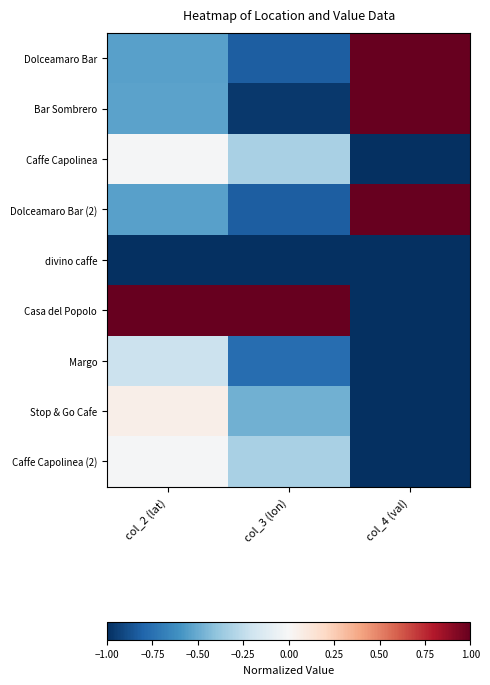

What is the greatest value displayed?

1.0